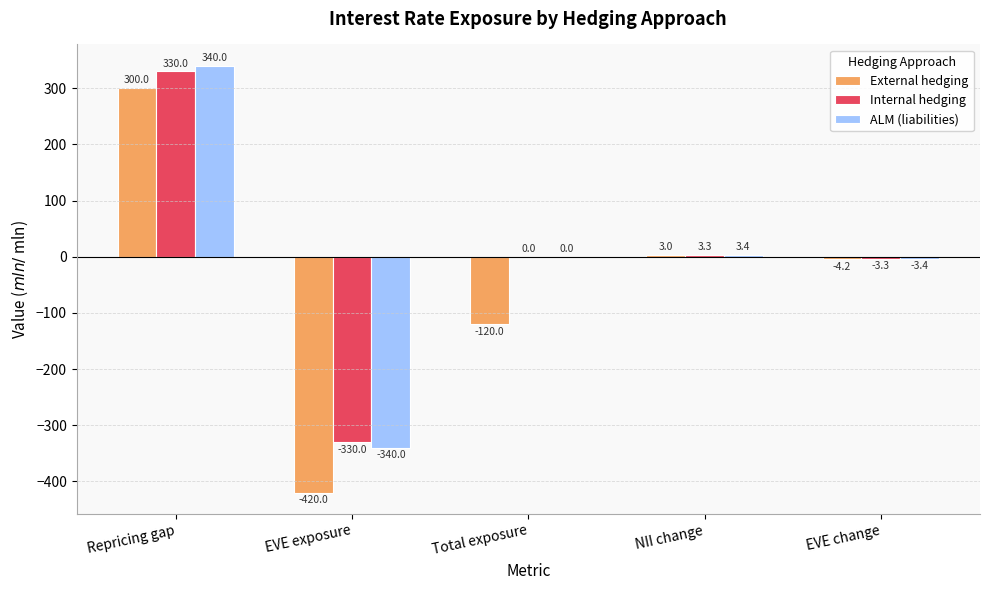

What is the average value of the External hedging series?

-48.2